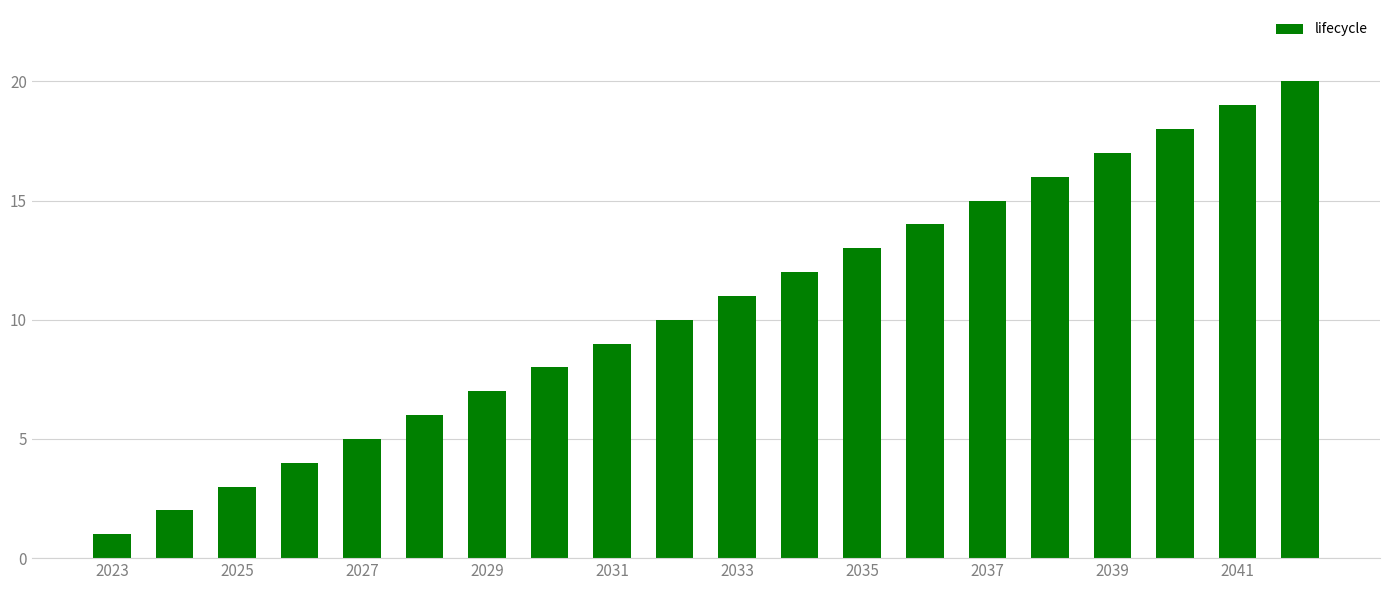

What is the difference between the maximum and minimum values?

19